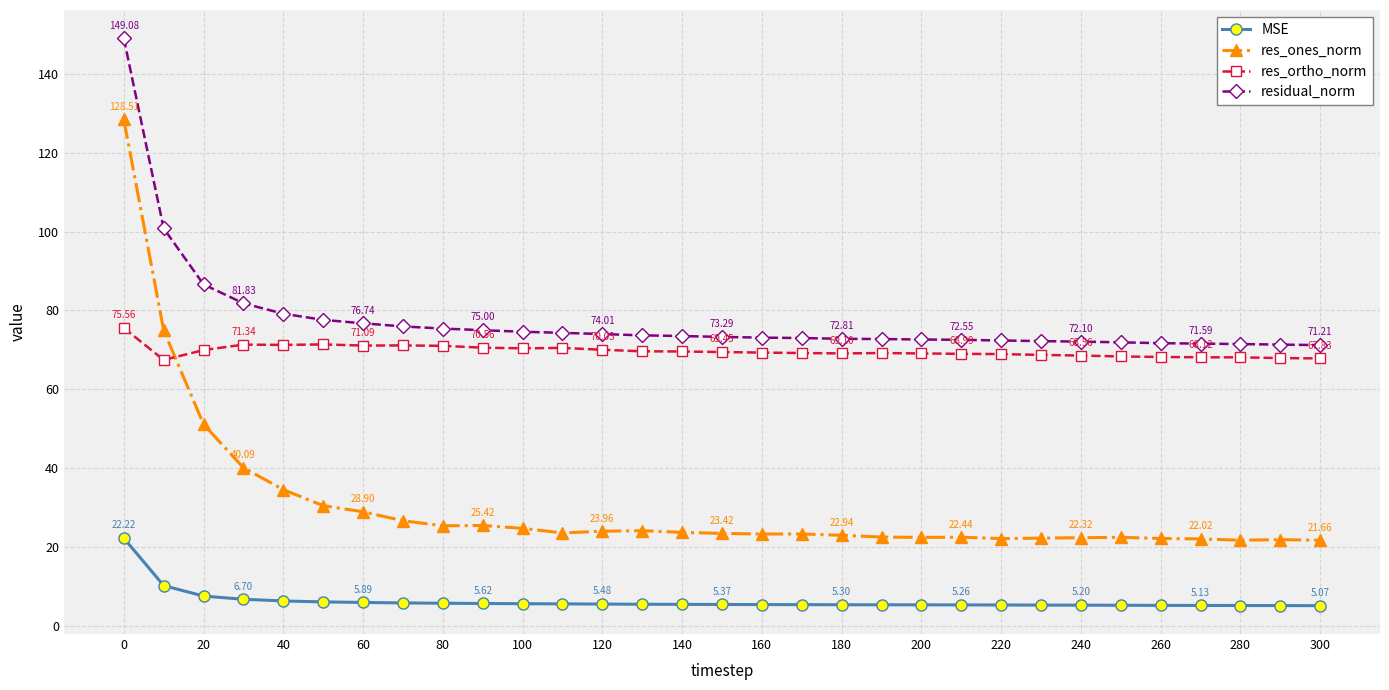

Is this an area chart (filled region under the line)?

No